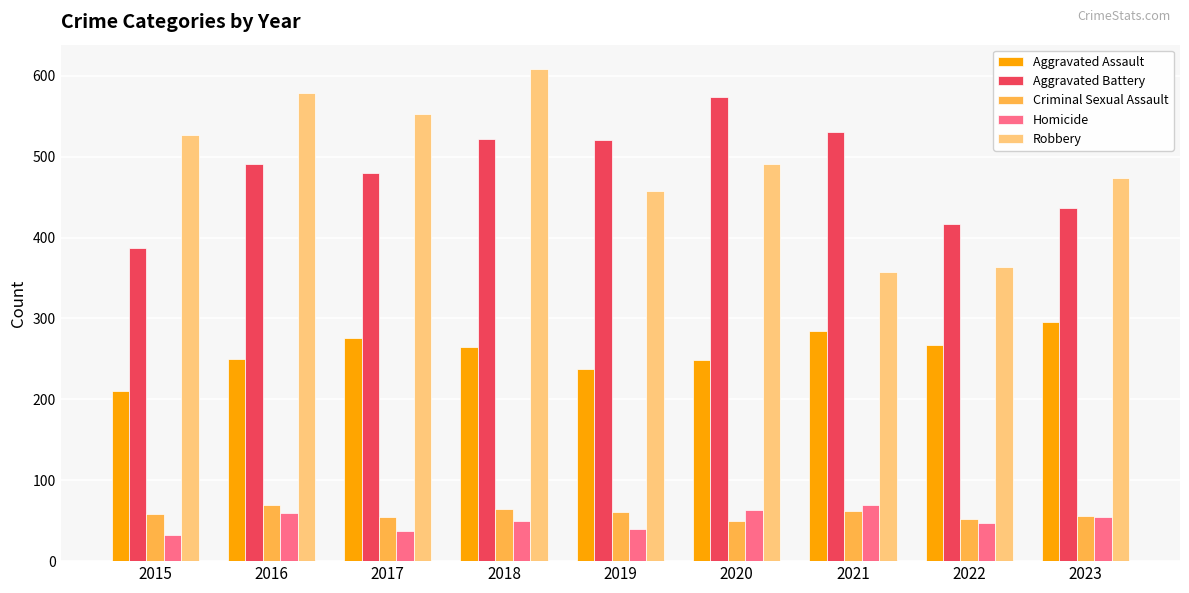

What is the value of the Aggravated Assault bar at the 3rd from the left?

276